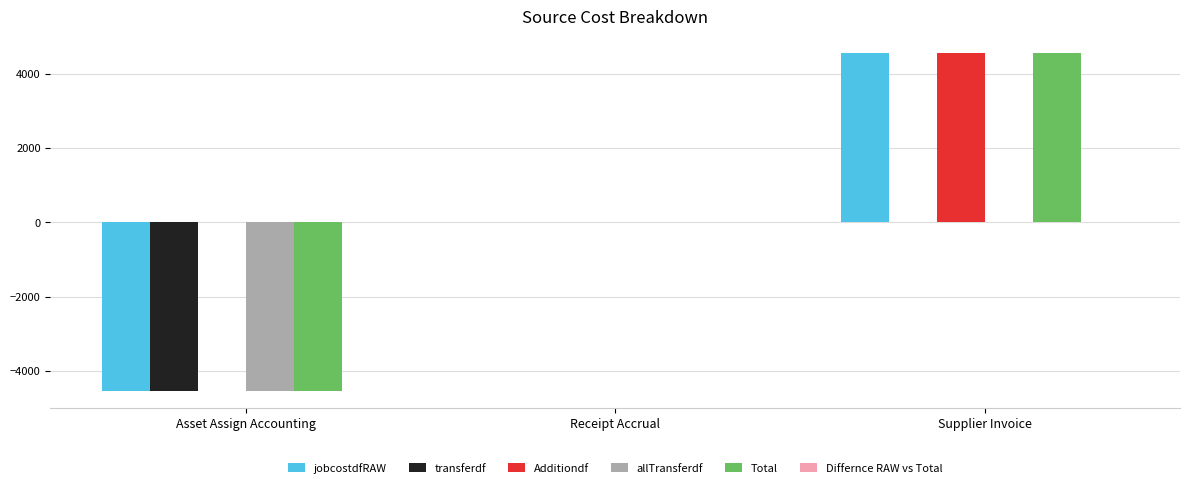

Reading left to right, what are all the values shown in this chart?

jobcostdfRAW: Asset Assign Accounting=-4549.4	Receipt Accrual=0.0	Supplier Invoice=4549.4
transferdf: Asset Assign Accounting=-4549.4	Receipt Accrual=0.0	Supplier Invoice=0.0
Additiondf: Asset Assign Accounting=0.0	Receipt Accrual=0.0	Supplier Invoice=4549.4
allTransferdf: Asset Assign Accounting=-4549.4	Receipt Accrual=0.0	Supplier Invoice=0.0
Total: Asset Assign Accounting=-4549.4	Receipt Accrual=0.0	Supplier Invoice=4549.4